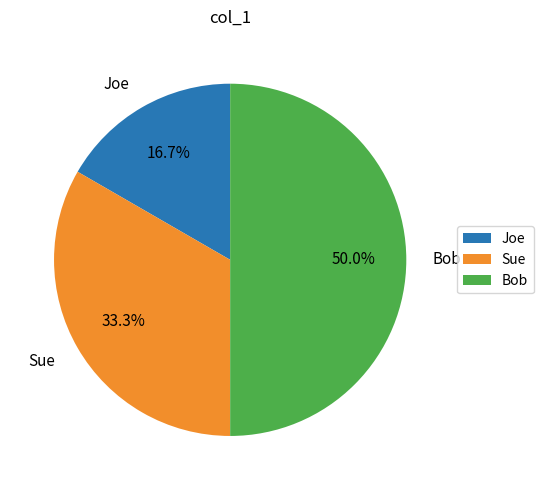

How many slices are in this pie chart?

3